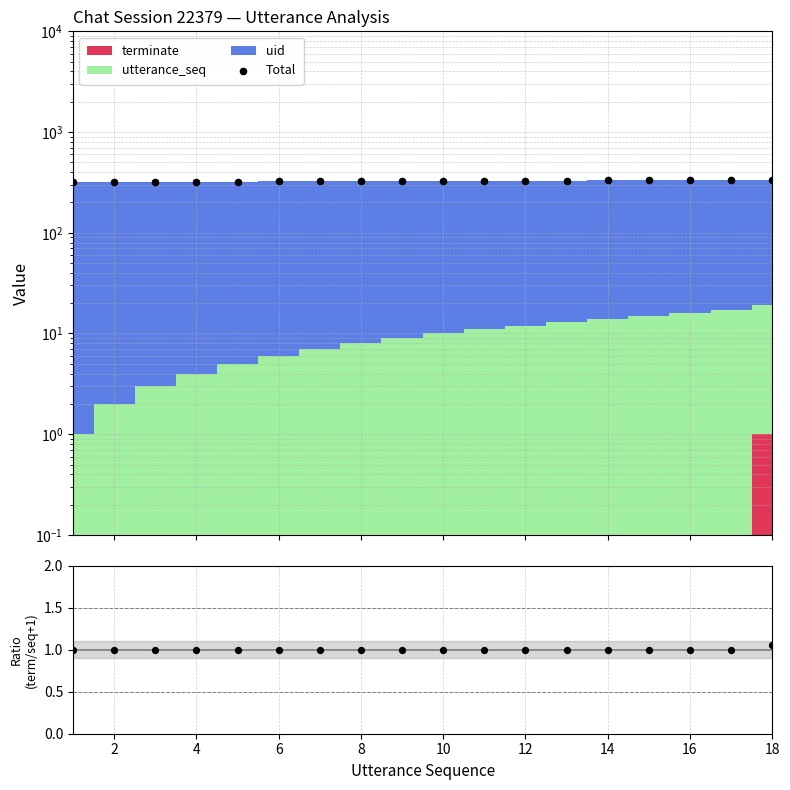

At which category is the sum across all series the highest?

18